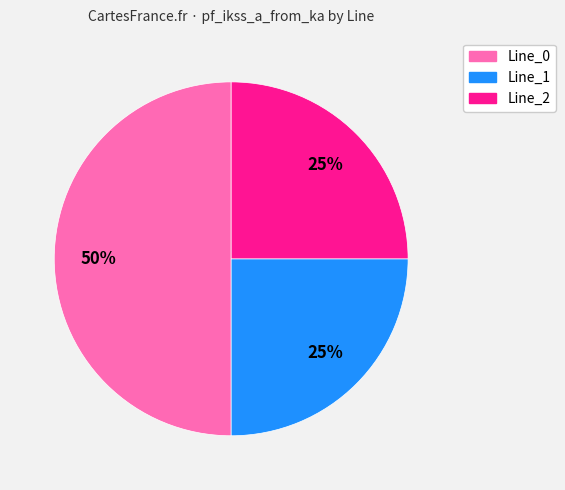

Count the number of slices in the pie.

3